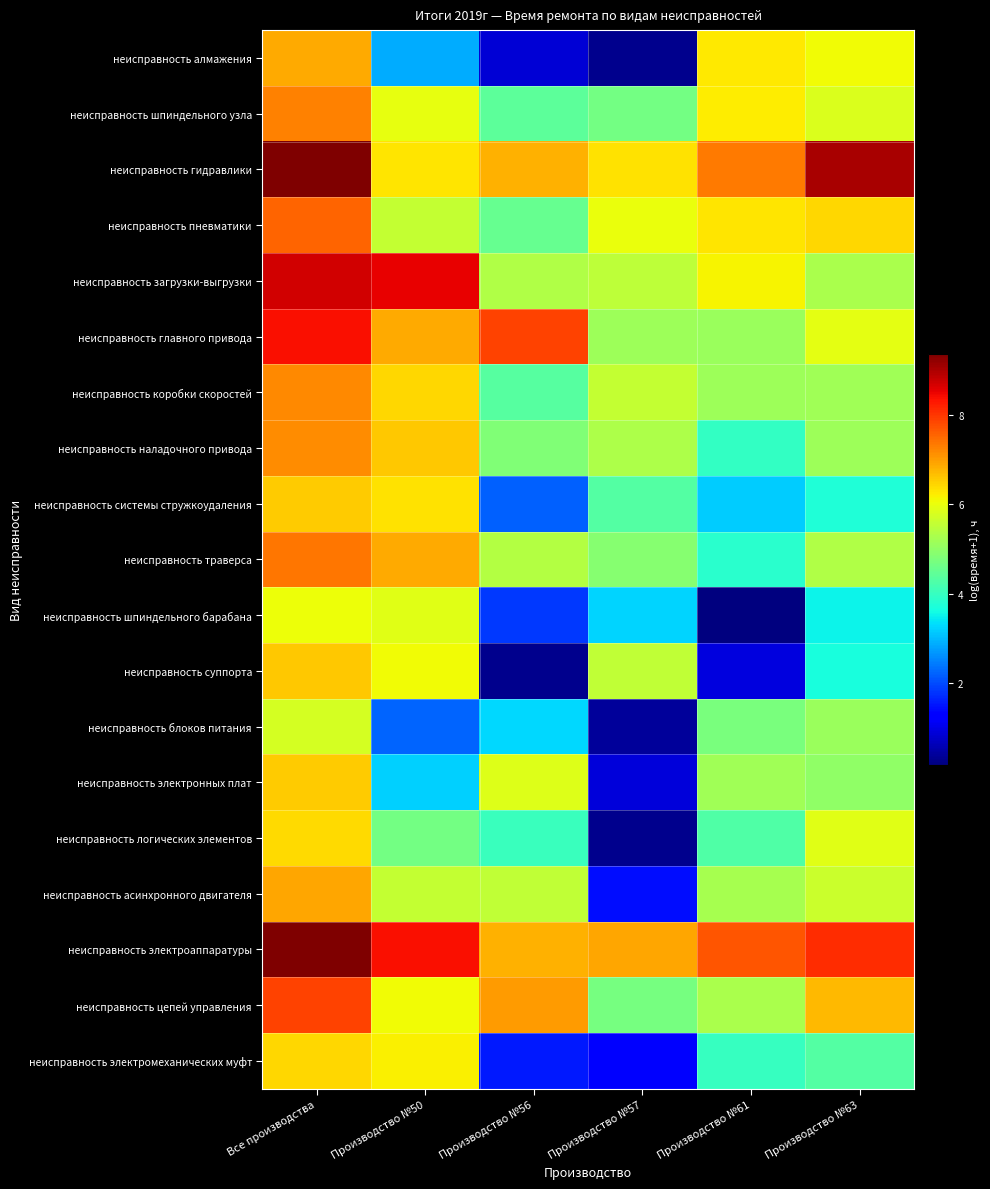

Rank the series at Производство №50 from lowest to highest value.

неисправность блоков питания, неисправность алмажения, неисправность электронных плат, неисправность логических элементов, неисправность асинхронного двигателя, неисправность пневматики, неисправность шпиндельного барабана, неисправность шпиндельного узла, неисправность суппорта, неисправность цепей управления, неисправность электромеханических муфт, неисправность гидравлики, неисправность системы стружкоудаления, неисправность коробки скоростей, неисправность наладочного привода, неисправность главного привода, неисправность траверса, неисправность электроаппаратуры, неисправность загрузки-выгрузки